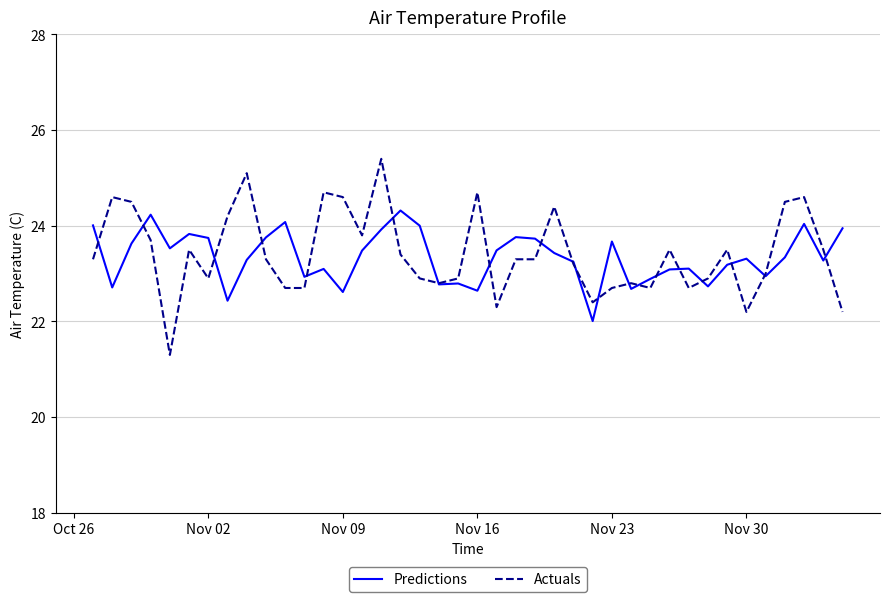

Does the chart display data point markers on the line(s)?

No